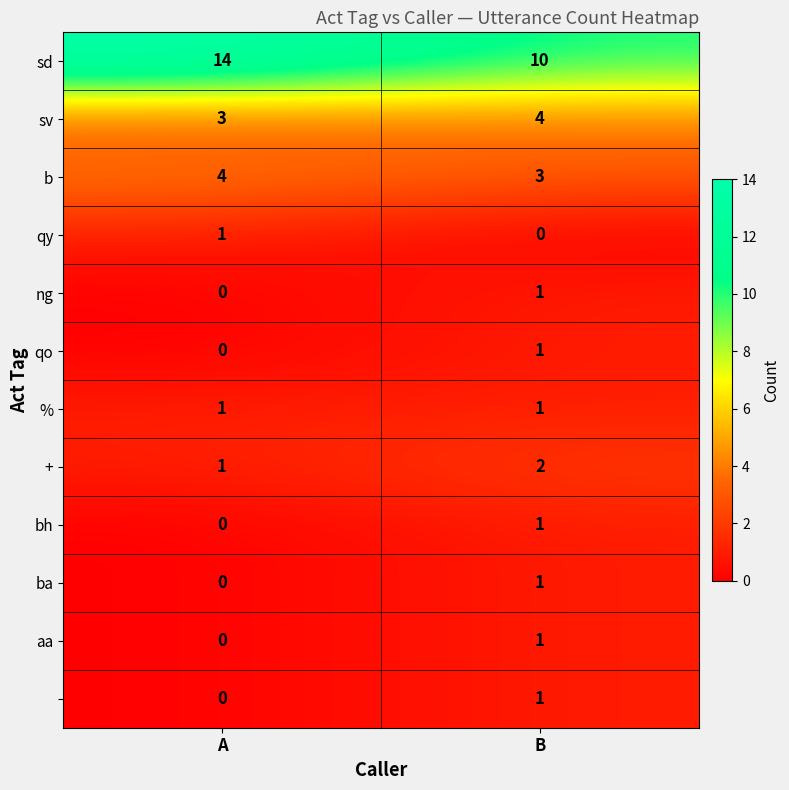

What is the total value across all series at A?

24